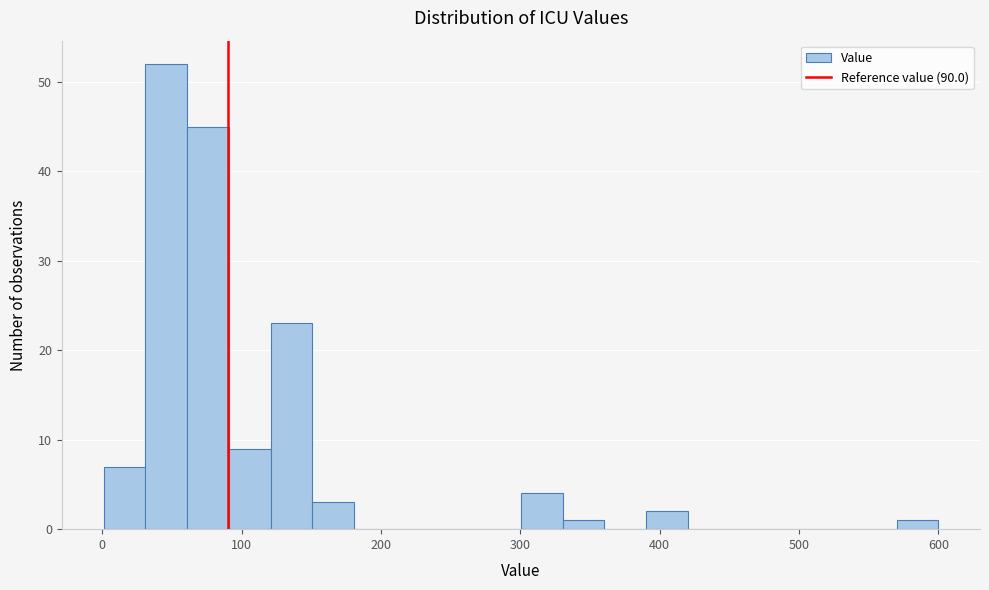

Around what value on the x-axis is the tallest bar? Give the approximate position of its centre, as read against the axis.

50